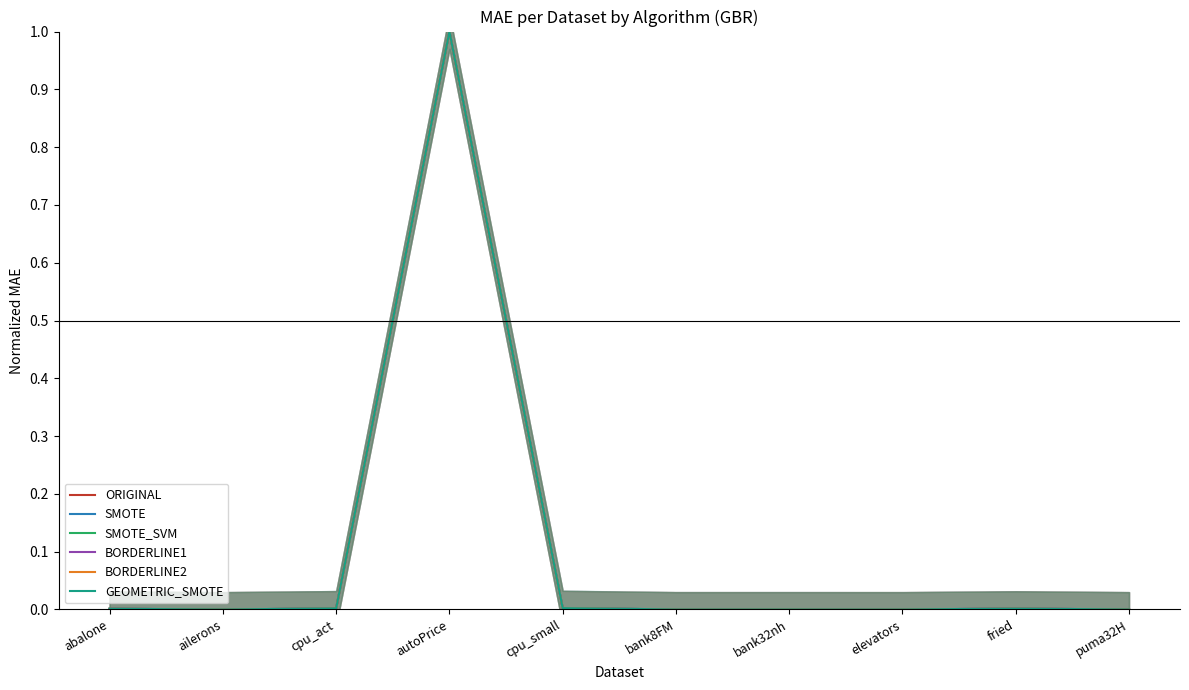

Does the chart display data point markers on the line(s)?

No